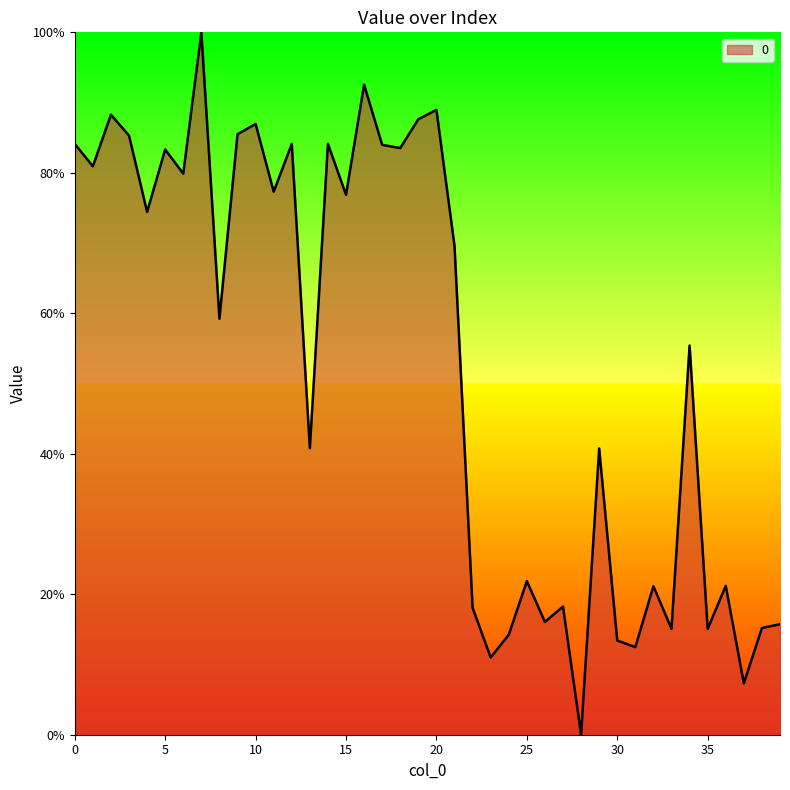

What is the maximum value shown in the chart?

100.0